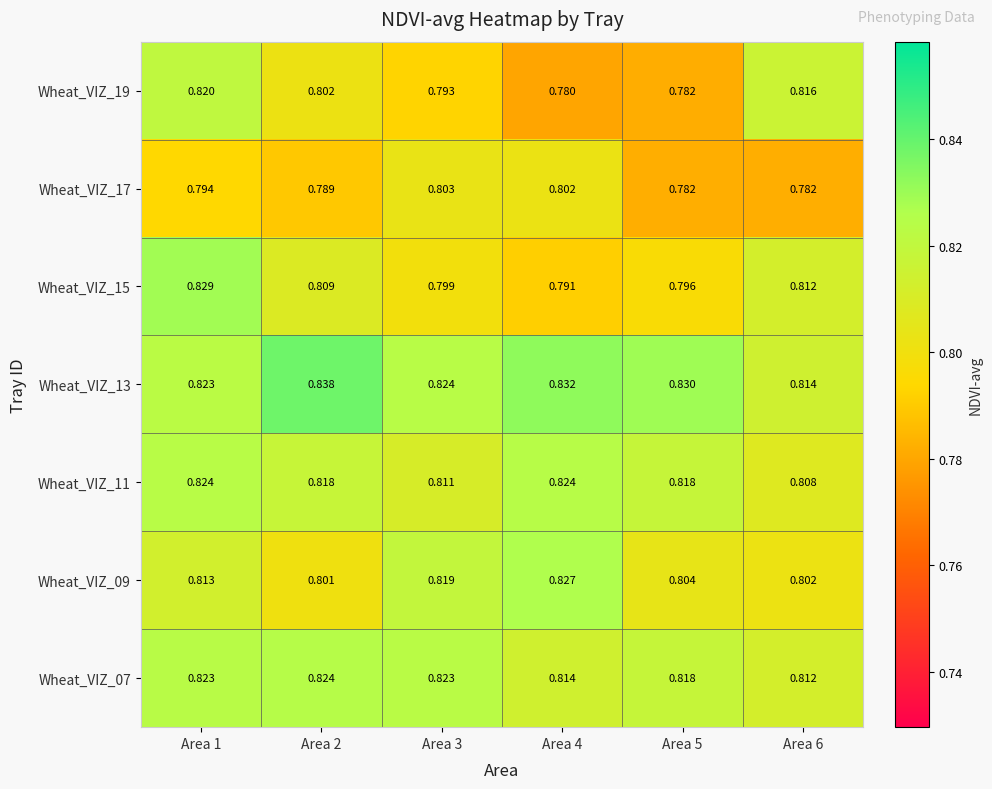

How many categories are shown in the chart?

6